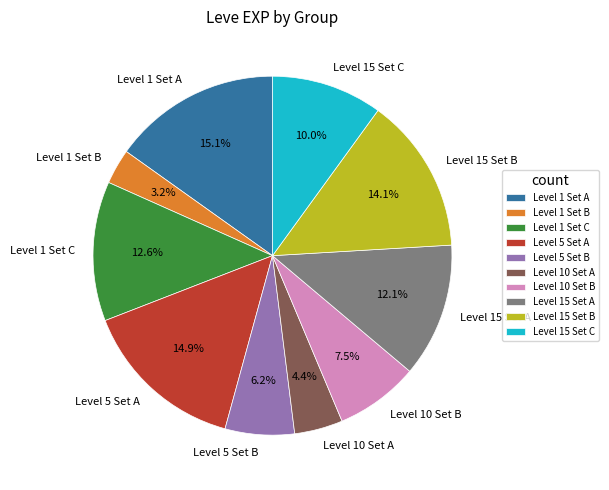

What is the smallest slice in the pie chart?

Level 1 Set B